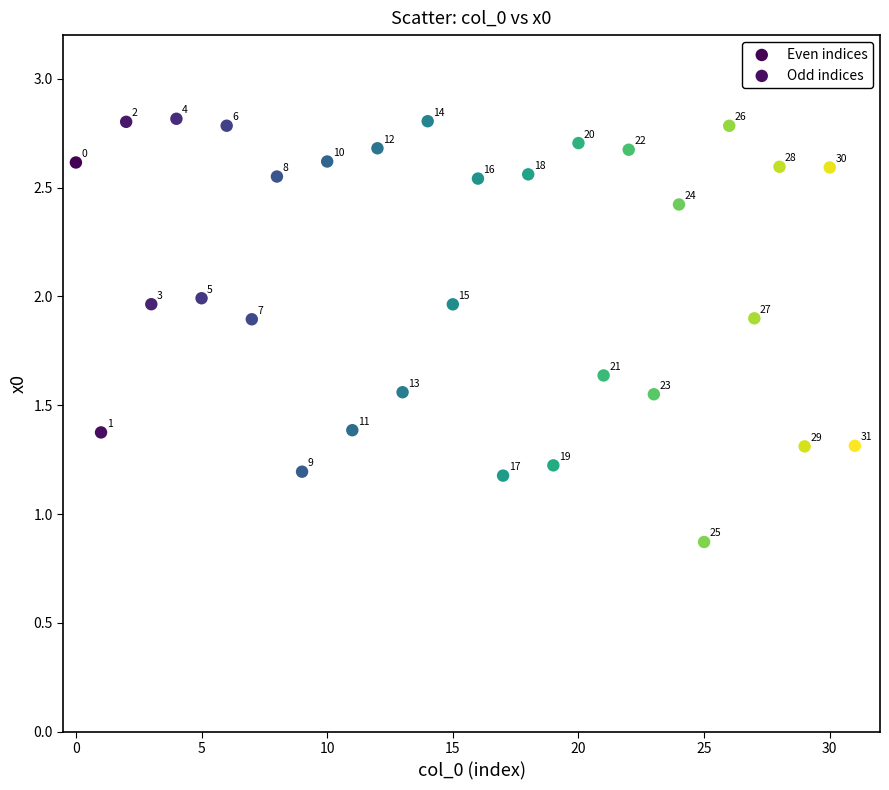

Which series contains the lowest Y value?

Odd indices